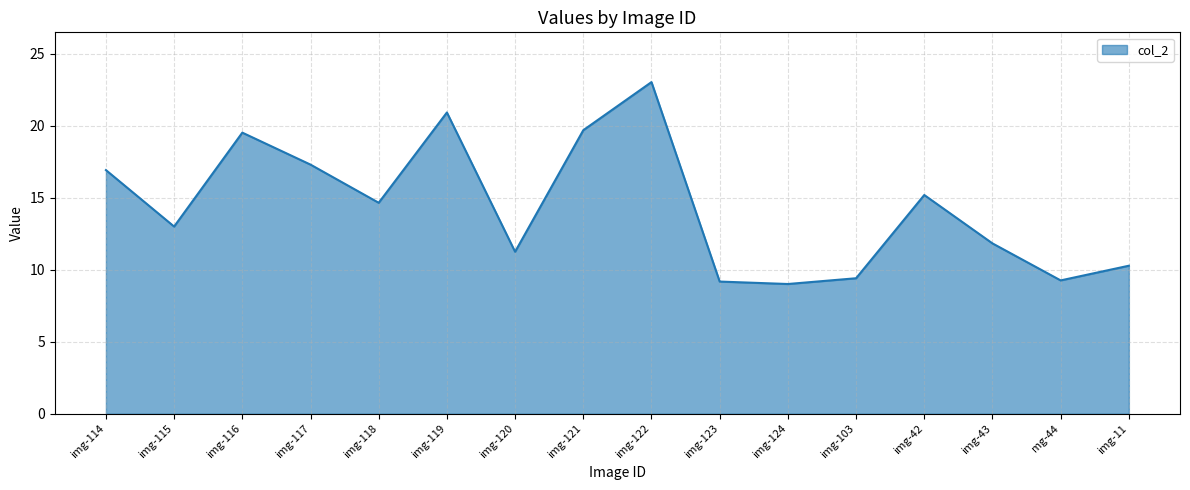

What is the smallest value displayed?

9.0